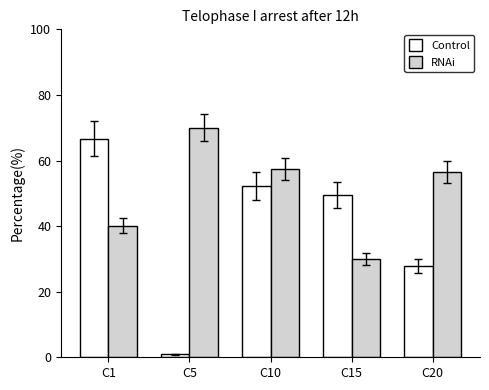

Are the bars horizontal?

No